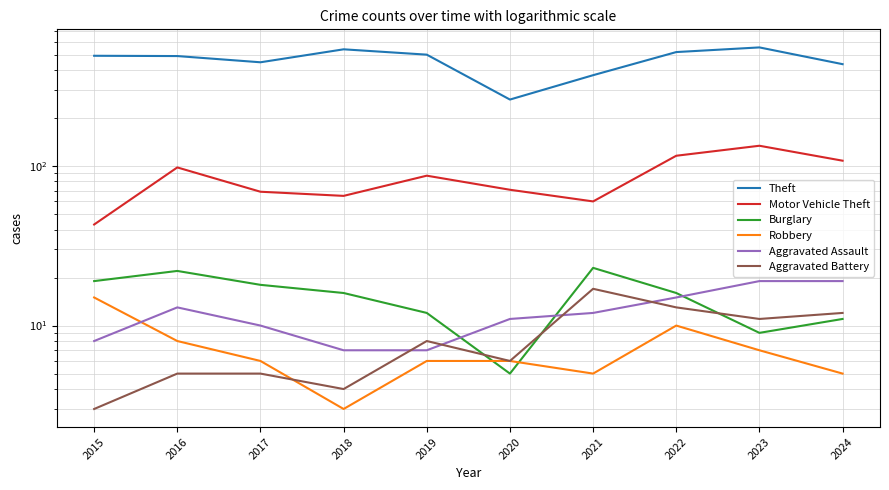

Reading left to right, transcribe all the data shown in this chart.

Theft: 2015=491	2016=489	2017=447	2018=539	2019=499	2020=261	2021=371	2022=518	2023=554	2024=435
Motor Vehicle Theft: 2015=43	2016=98	2017=69	2018=65	2019=87	2020=71	2021=60	2022=116	2023=134	2024=108
Burglary: 2015=19	2016=22	2017=18	2018=16	2019=12	2020=5	2021=23	2022=16	2023=9	2024=11
Robbery: 2015=15	2016=8	2017=6	2018=3	2019=6	2020=6	2021=5	2022=10	2023=7	2024=5
Aggravated Assault: 2015=8	2016=13	2017=10	2018=7	2019=7	2020=11	2021=12	2022=15	2023=19	2024=19
Aggravated Battery: 2015=3	2016=5	2017=5	2018=4	2019=8	2020=6	2021=17	2022=13	2023=11	2024=12